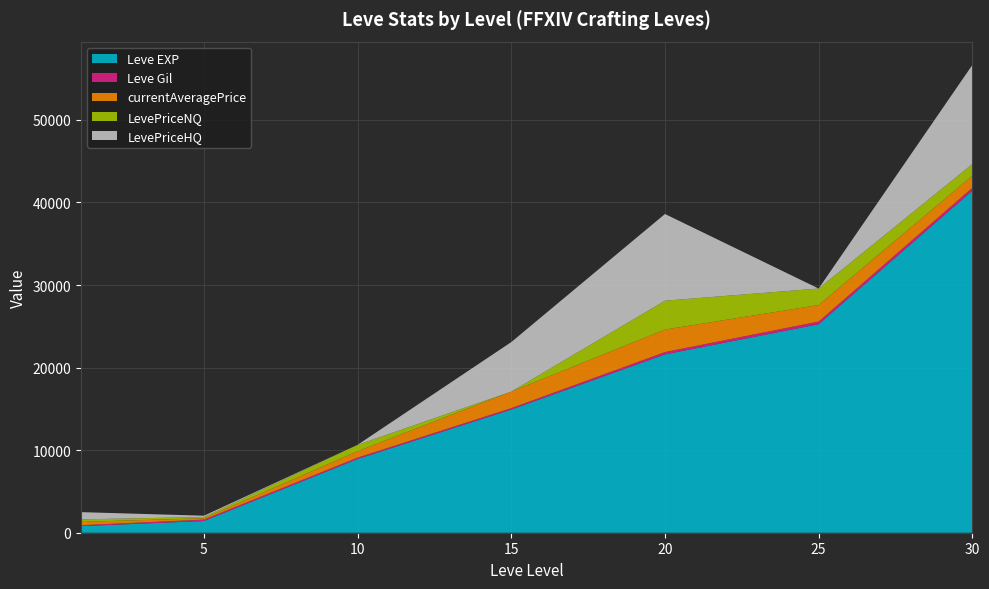

Reading left to right, extract all data points from this chart.

Leve EXP: 1=800.0	5=1420.0	10=8930.0	15=14920.0	20=21600.0	25=25250.0	30=41410.0
Leve Gil: 1=113.0	5=169.0	10=169.0	15=172.0	20=281.0	25=326.0	30=372.0
currentAveragePrice: 1=403.0	5=156.9	10=775.0	15=2000.0	20=2722.2	25=1999.5	30=1451.9
LevePriceNQ: 1=301.9	5=156.4	10=775.0	15=0.0	20=3500.0	25=1999.5	30=1416.7
LevePriceHQ: 1=874.8	5=160.0	10=0.0	15=6000.0	20=10500.0	25=0.0	30=11997.0